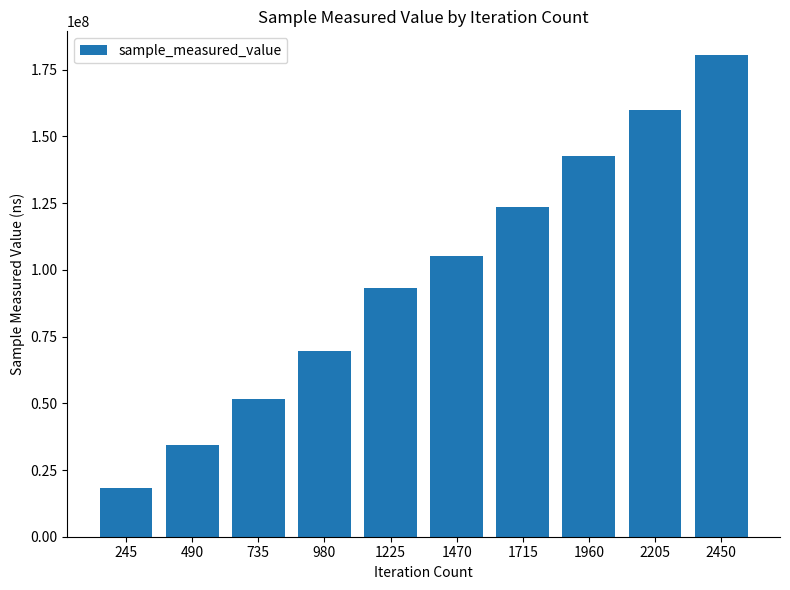

How many values are below 105017157?

5